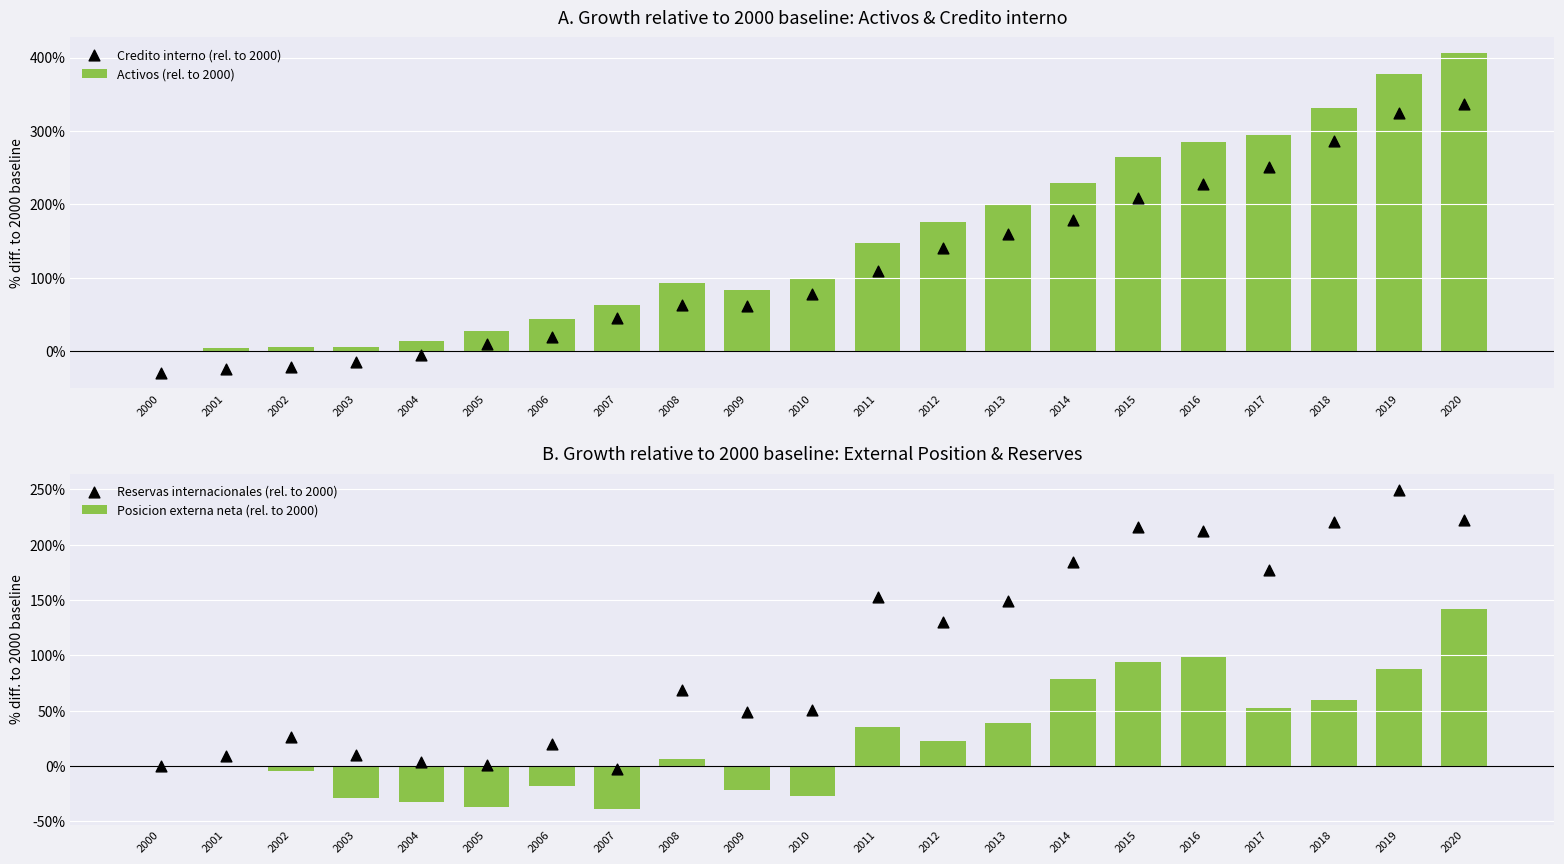

Which series reaches the minimum Y coordinate?

Posicion externa neta (rel. to 2000)